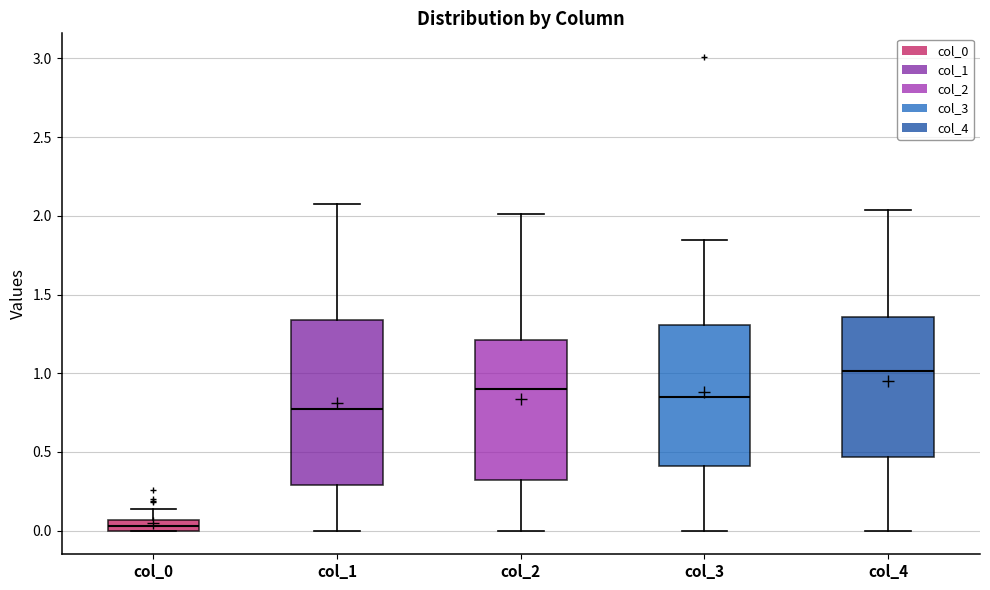

Which box has the highest median line?

col_4